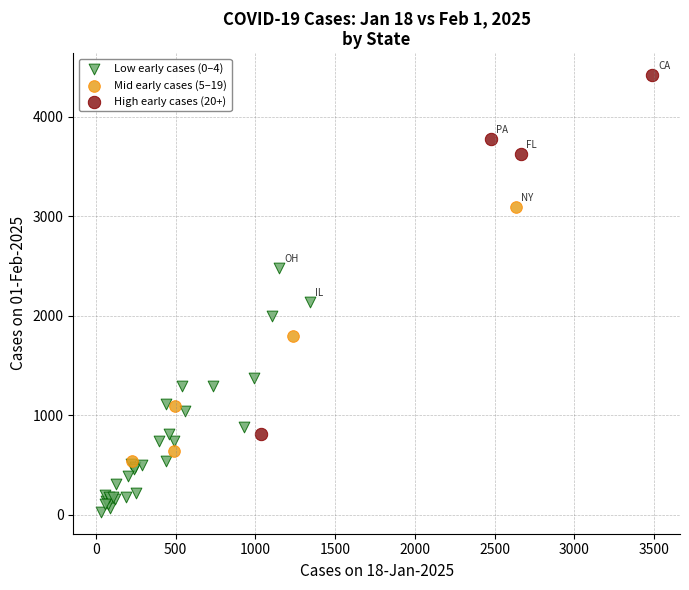

Which series has the widest spread of Y values?

High early cases (20+)